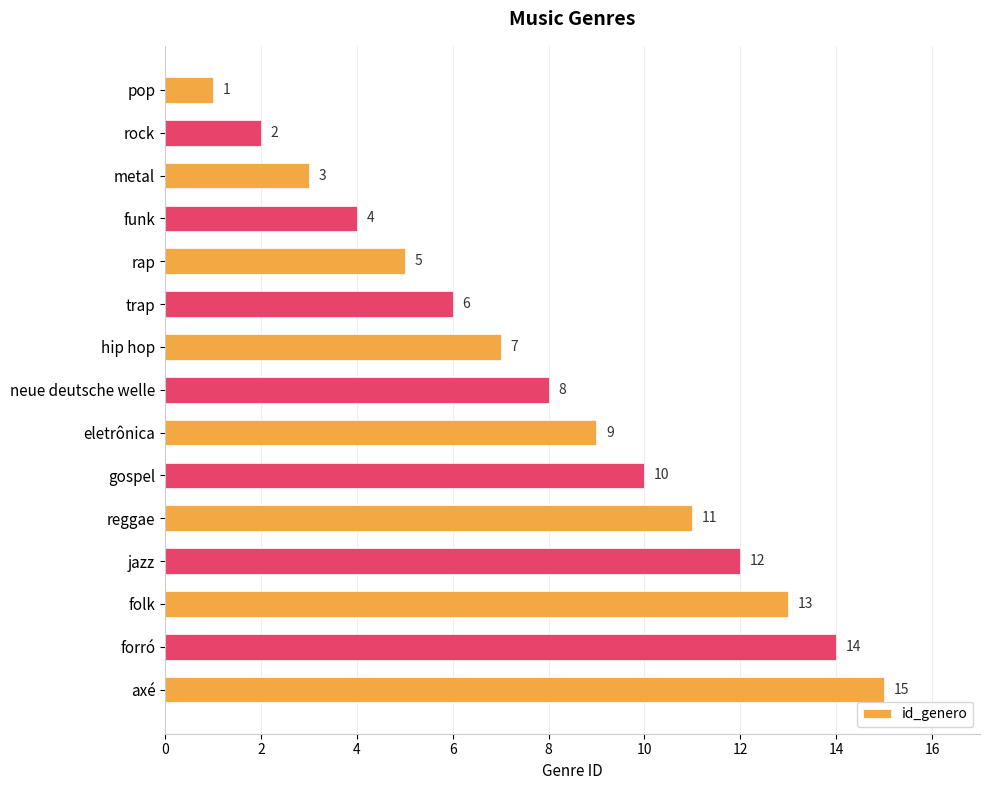

Which category has the highest value across all series?

axé